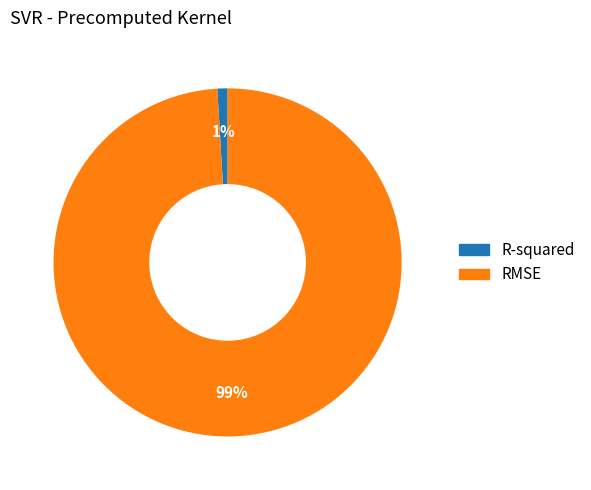

To the nearest percent, what is the average slice percentage?

50%